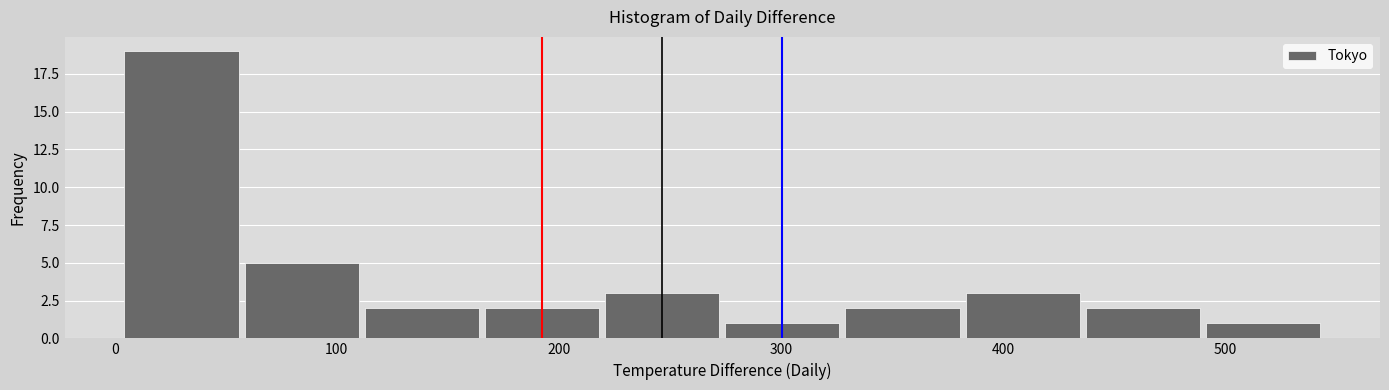

Reading left to right, list every bar in this chart as the range it spans on the x-axis followed by its height. Neither the bar edges nor the heights are printed on the chart, so give them approximately, as read against the axes.

0 to 60: 19
60 to 110: 5
110 to 170: 2
170 to 220: 2
220 to 270: 3
270 to 330: 1
330 to 380: 2
380 to 440: 3
440 to 490: 2
490 to 540: 1